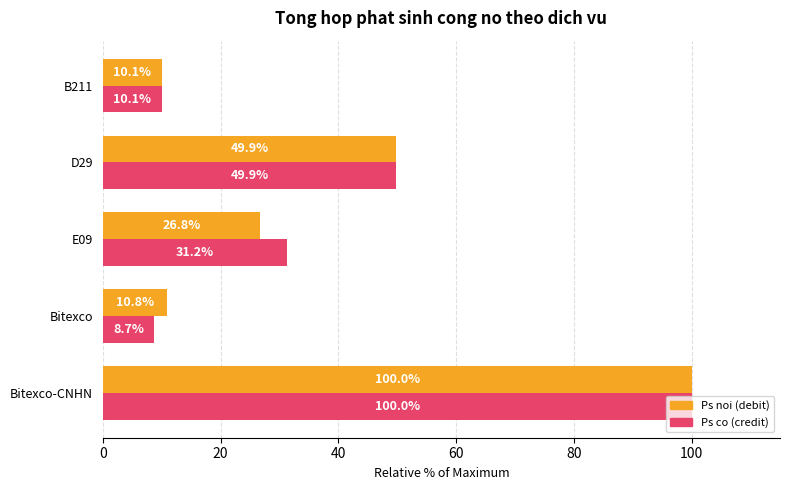

At which category is the sum across all series the highest?

Bitexco-CNHN